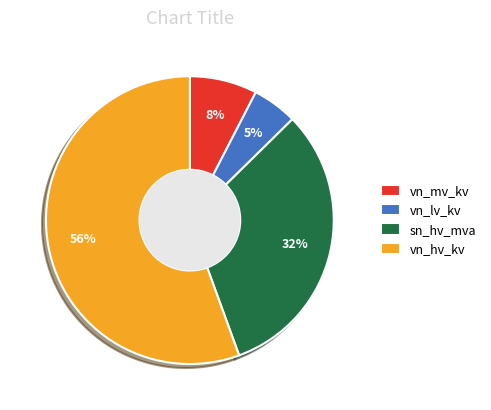

Between vn_mv_kv and vn_lv_kv, which is larger?

vn_mv_kv